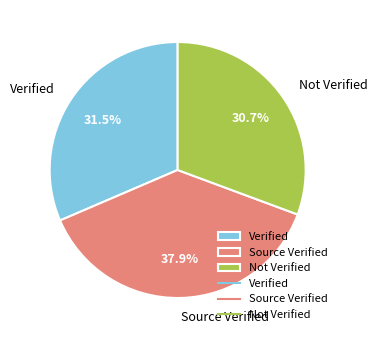

How much of the chart is everything except Source Verified?

62.1%